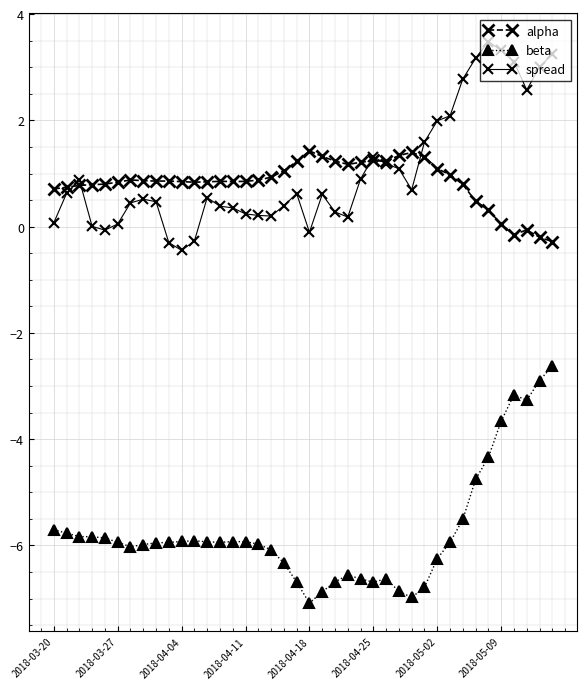

Count the number of data series in this chart.

3